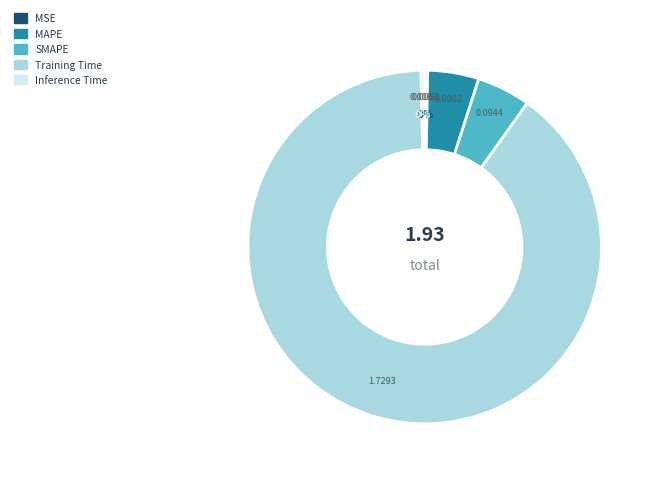

Which slice represents more than half of the pie?

Training Time